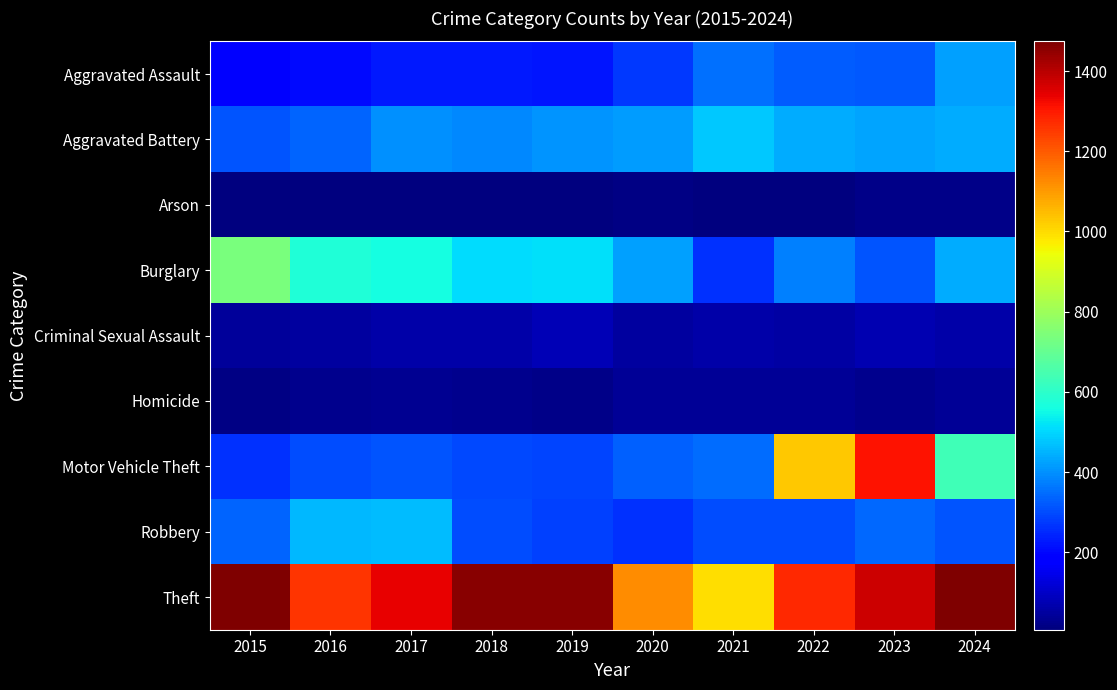

Which series has the largest total across all categories?

Theft